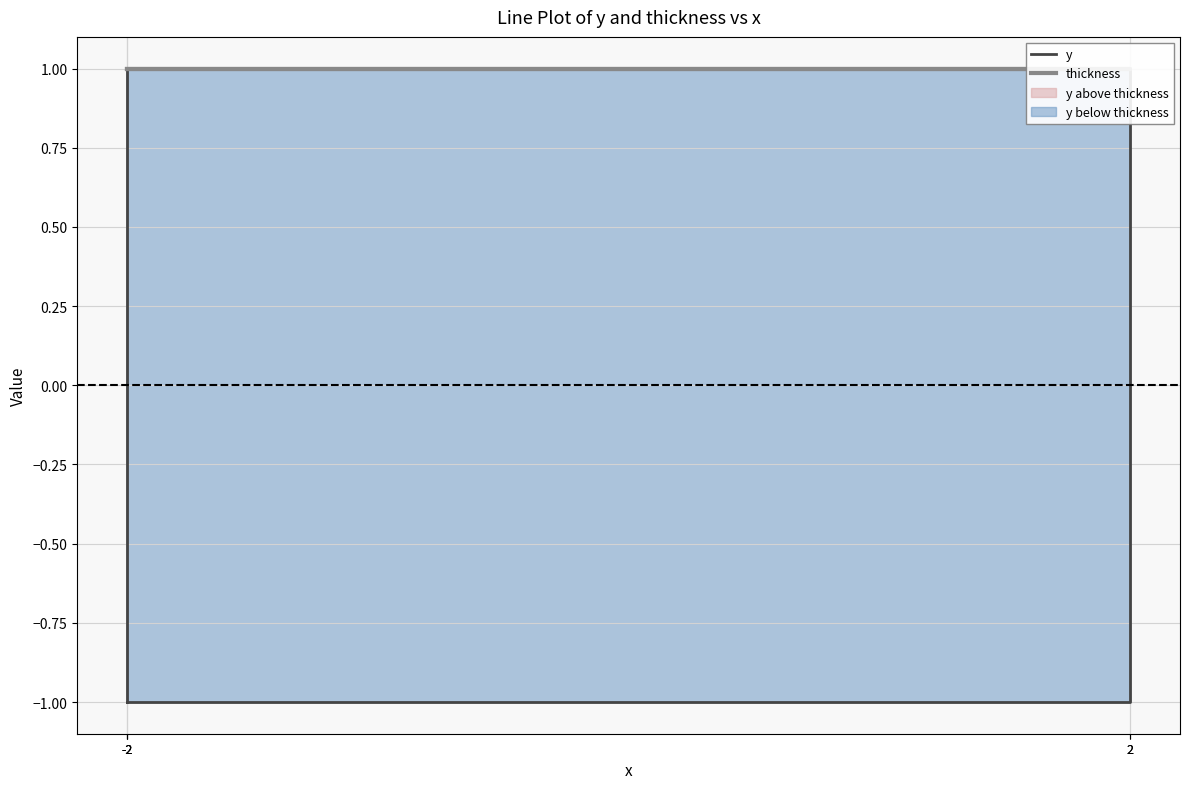

What is the sum of the thickness values at -2 and -2?

2